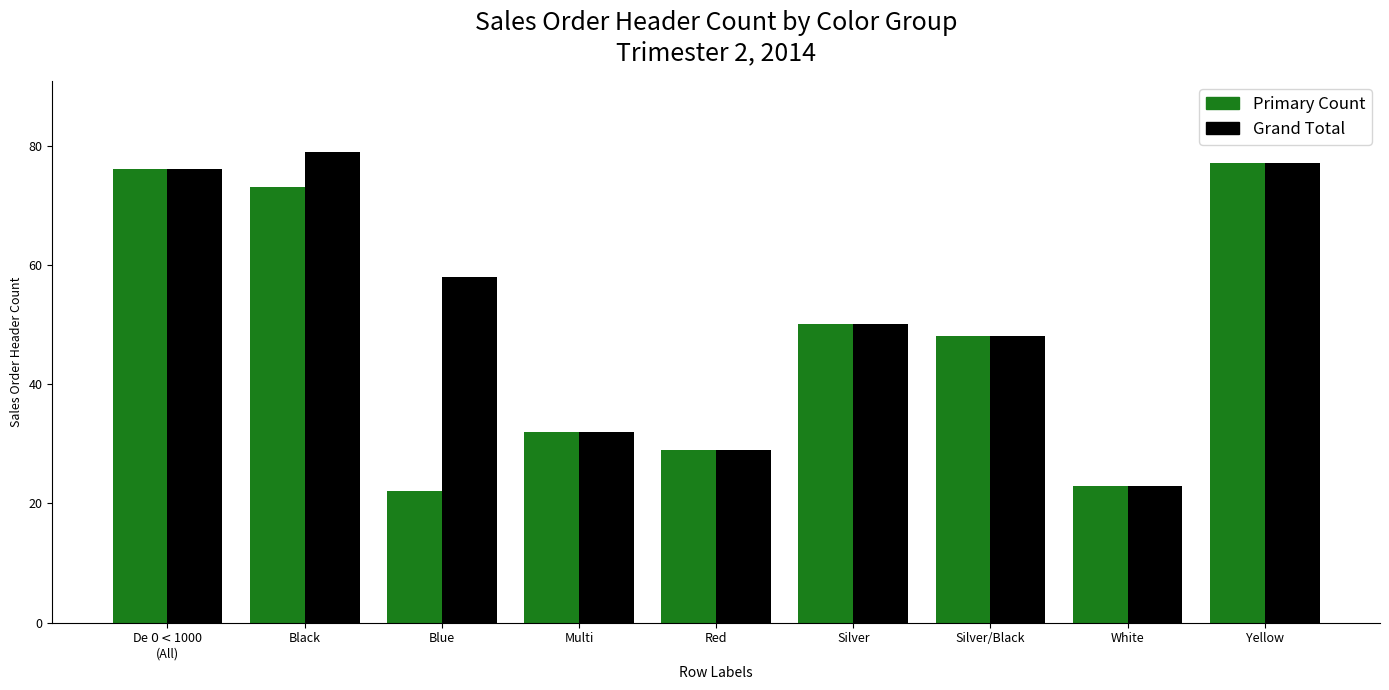

What is the total value across all series at Black?

152